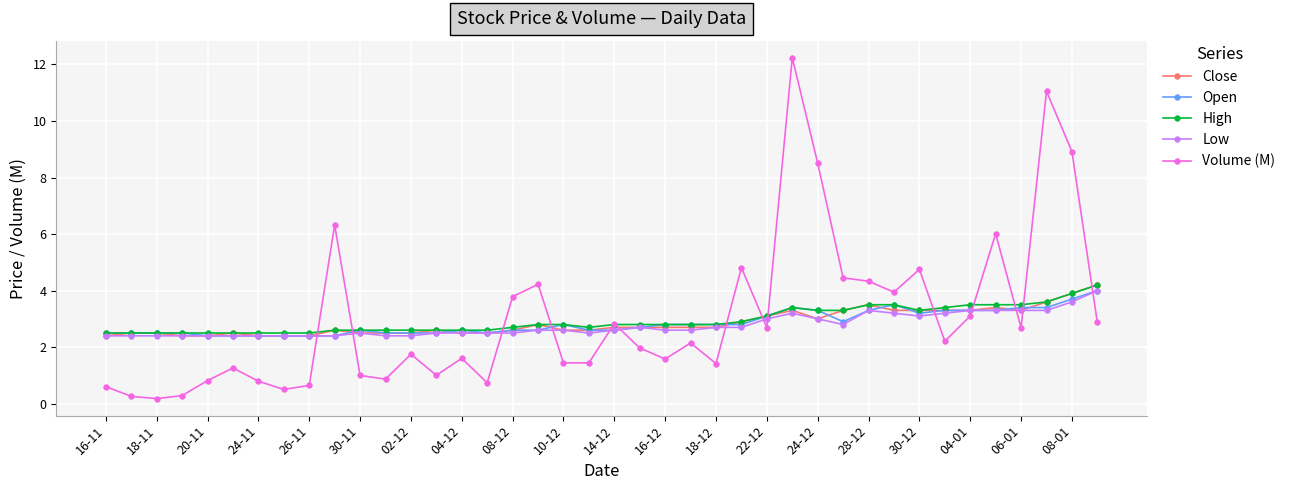

Which series has the largest range (max minus min)?

Volume (M)